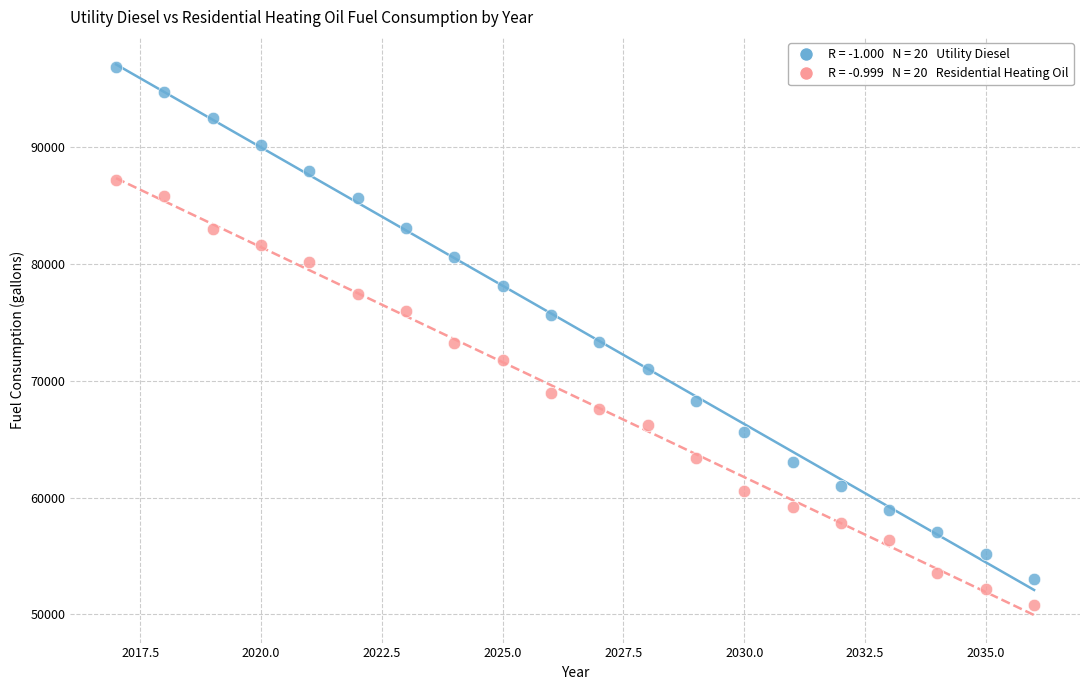

Across all data points, what is the range of Y values (max minus min)?

46067.7